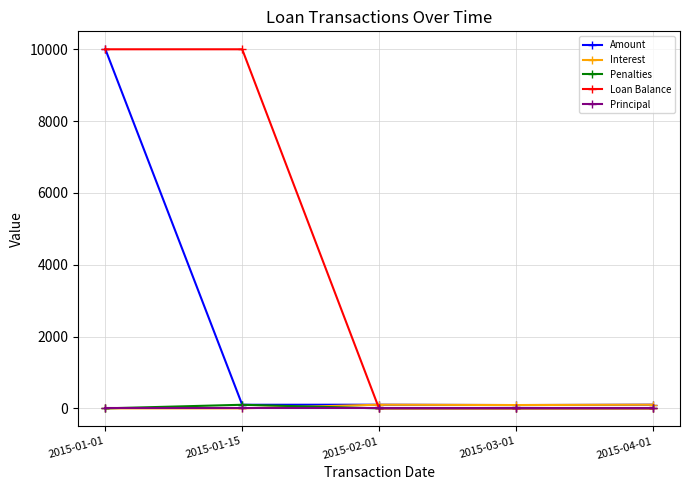

What is the difference between the maximum and minimum values in the Interest series?

101.9